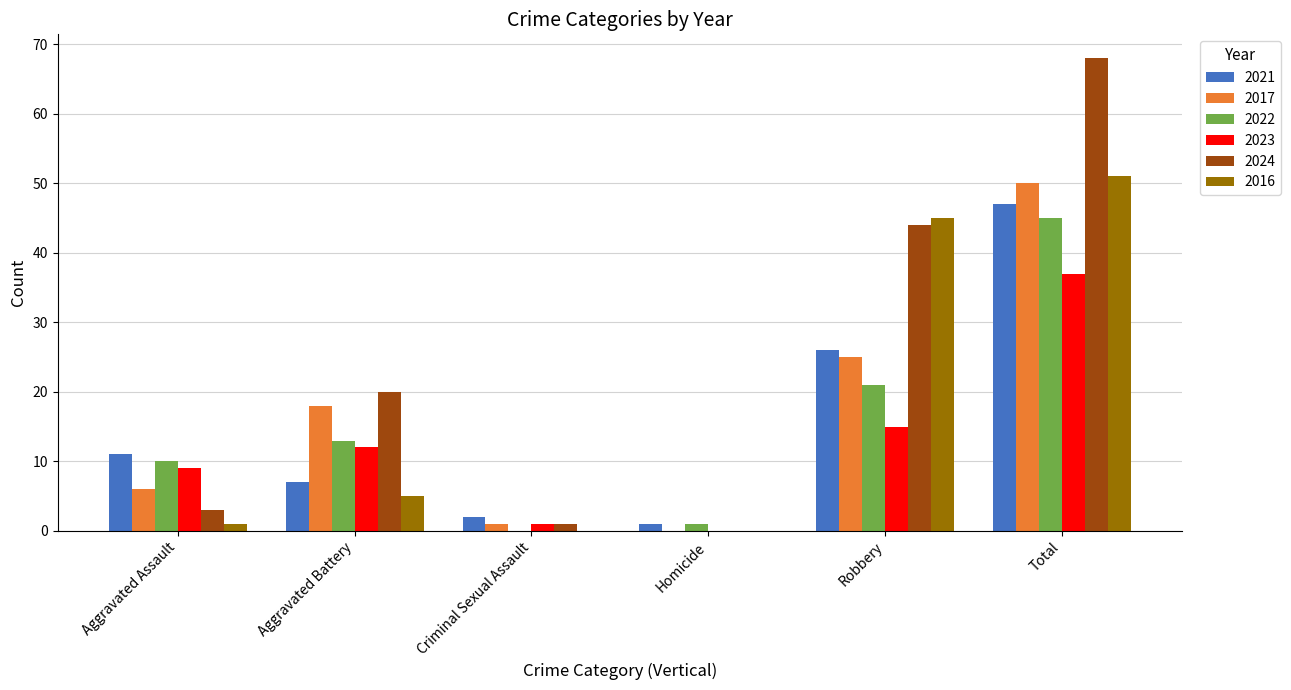

At which label is 2022 closest to 22?

Robbery